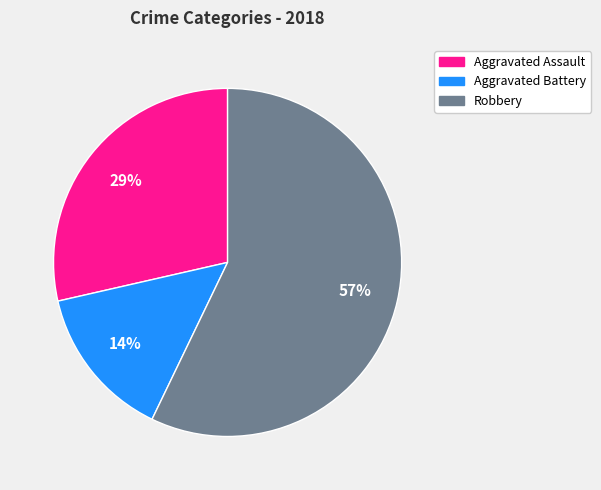

Which has a higher value, Robbery or Aggravated Battery?

Robbery